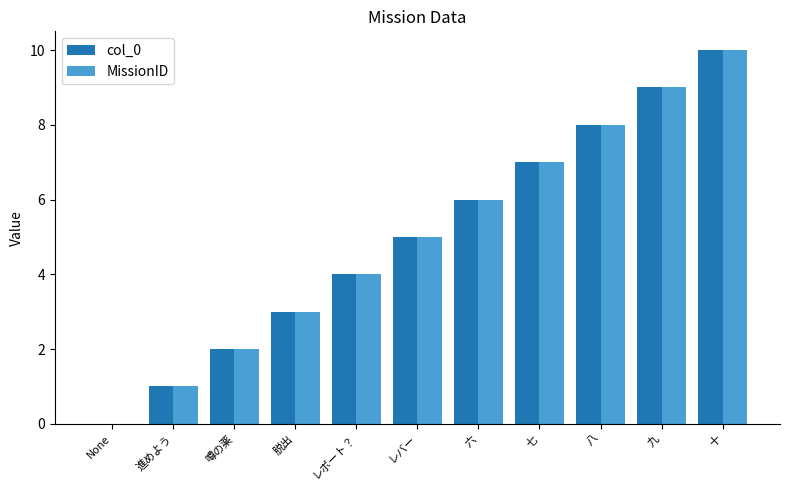

The col_0 series shows 7 at 七. True or false?

True